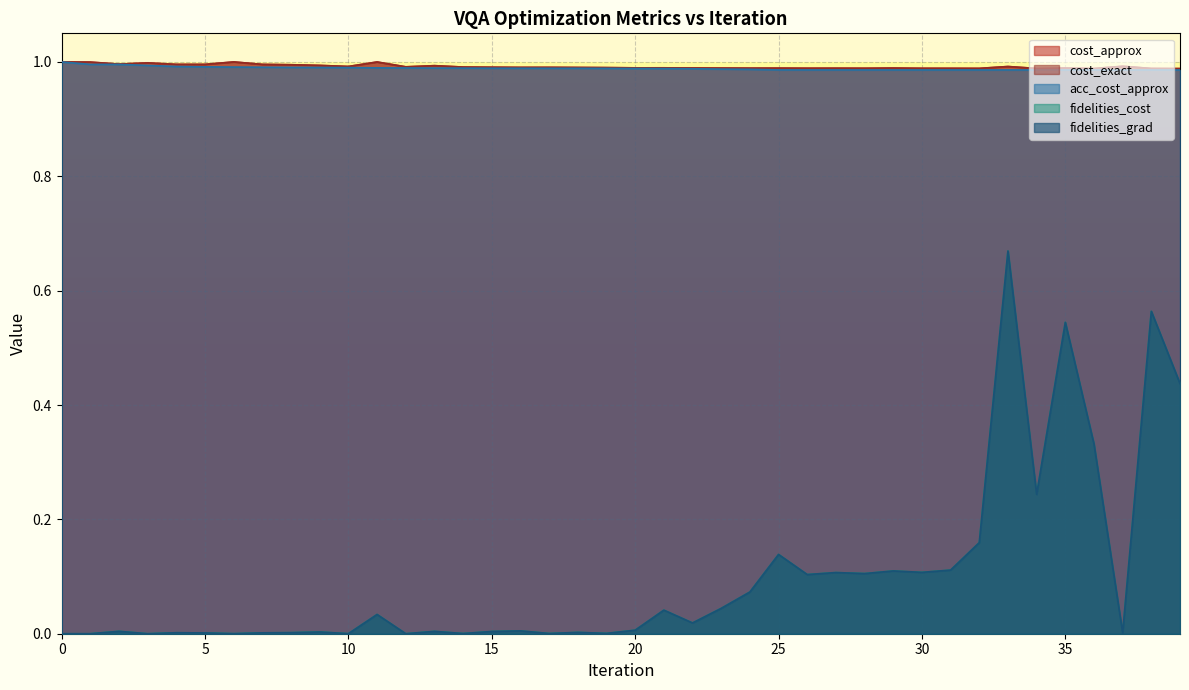

Between 15 and 23, which series saw the biggest shift?

fidelities_cost